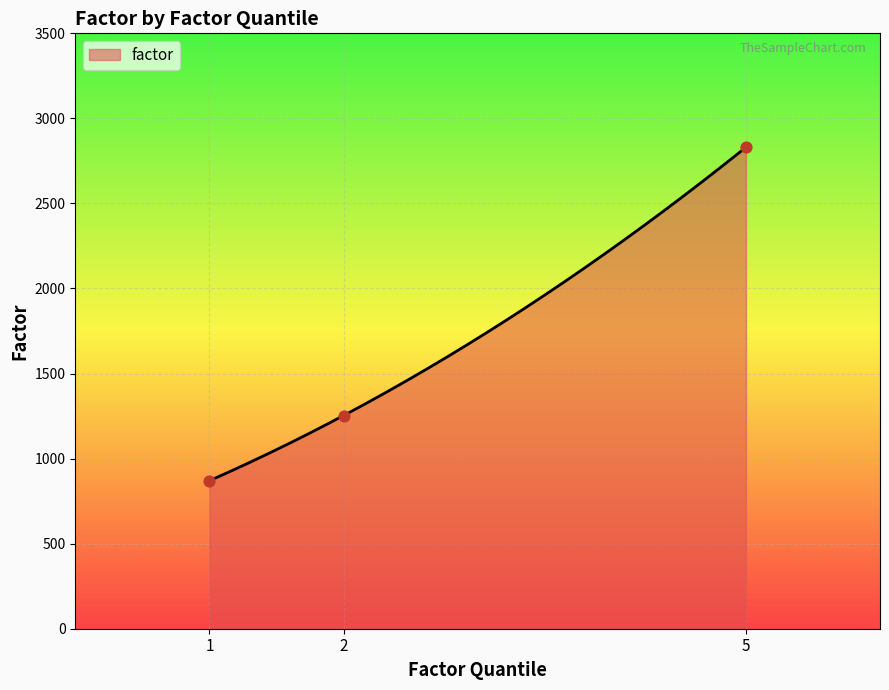

Between 1 and 5, which is larger?

5